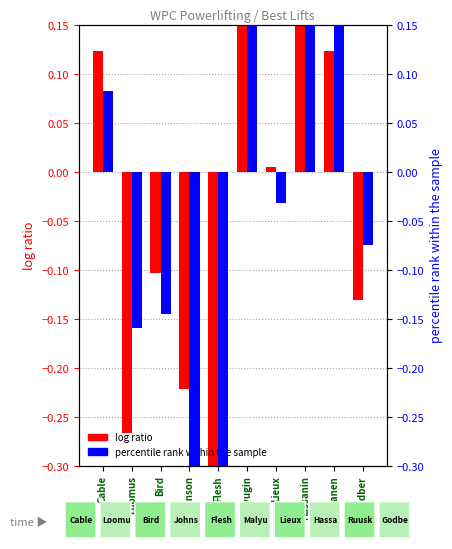

How many bars are there in each group?

2